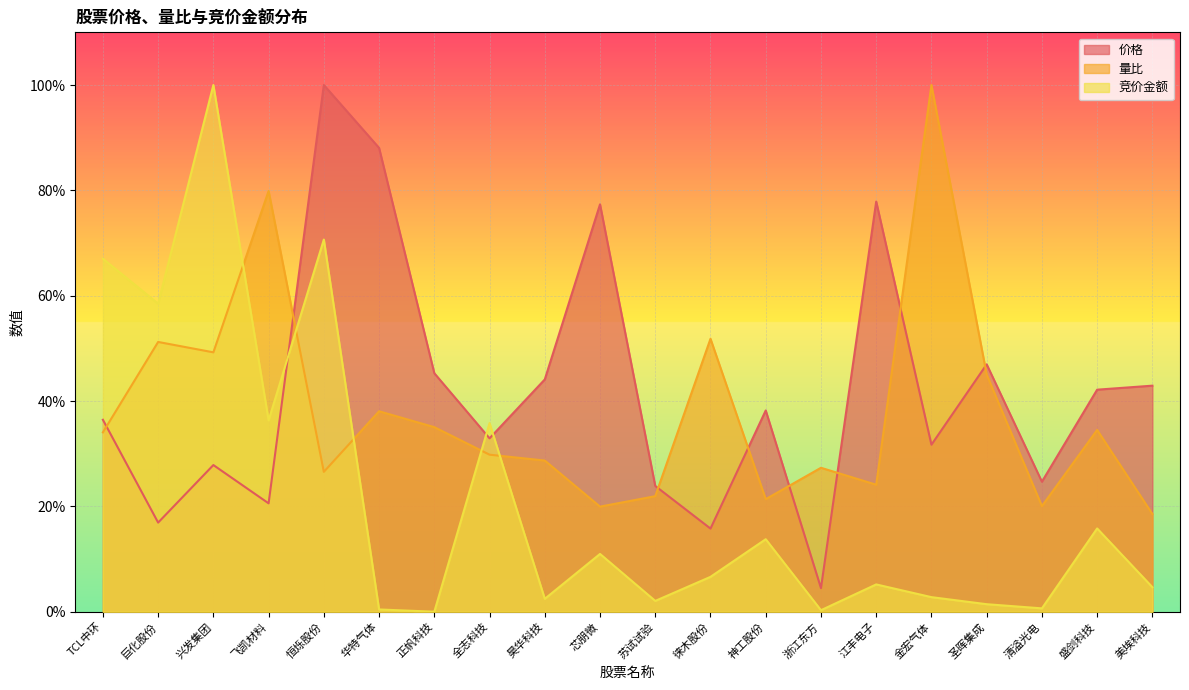

The 价格 series shows 0.1 at 巨化股份. True or false?

False